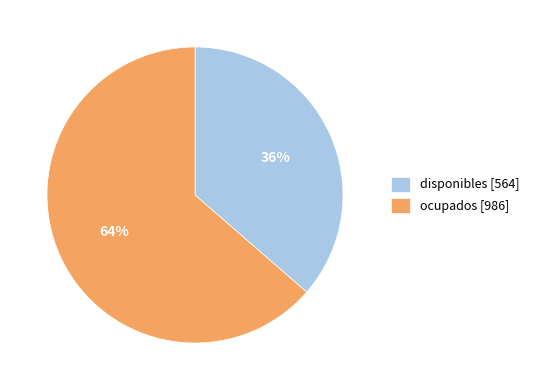

To the nearest percent, what percentage of the pie is disponibles?

36%